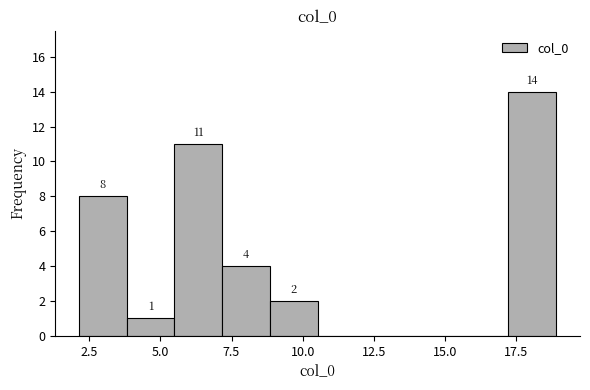

Around what value on the x-axis is the tallest bar? Give the approximate position of its centre, as read against the axis.

18.0